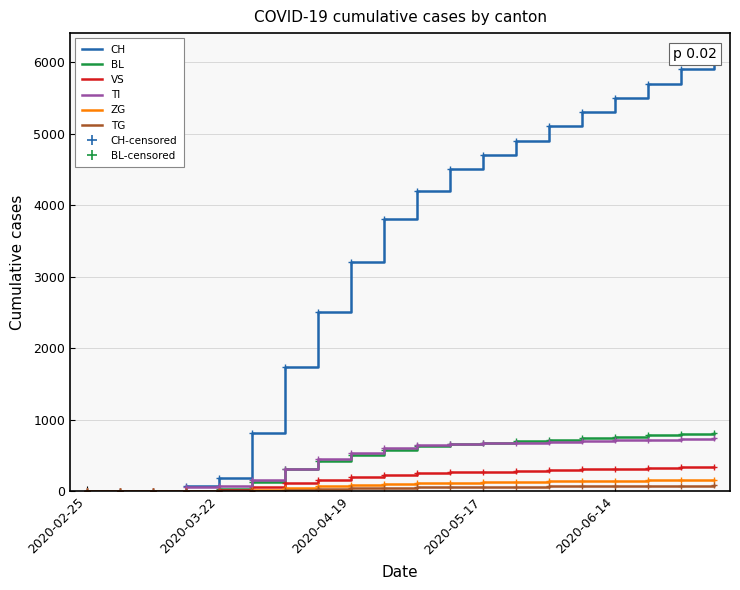

Count the number of data series in this chart.

6